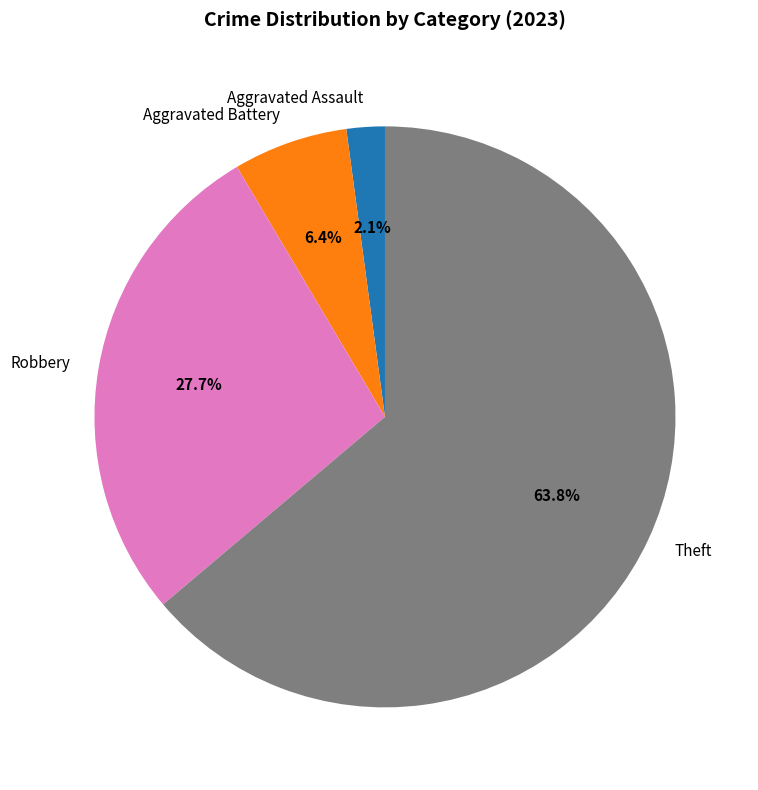

Which category has the biggest portion of the pie?

Theft